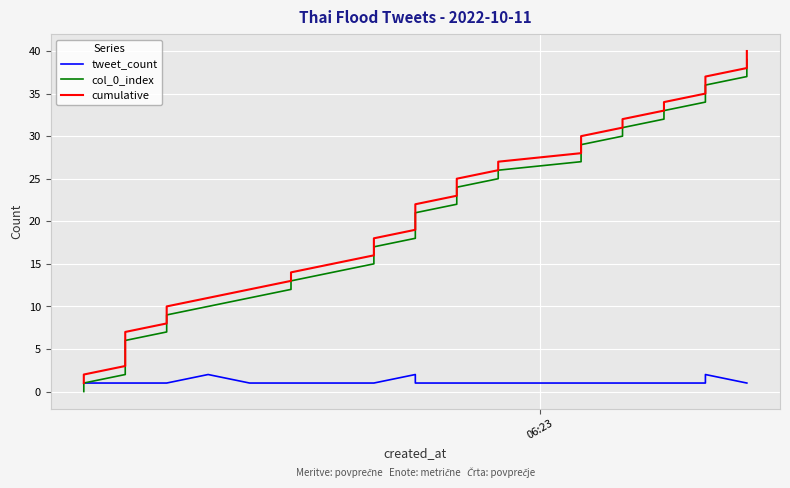

What are all the series names shown in the legend?

tweet_count, col_0_index, cumulative